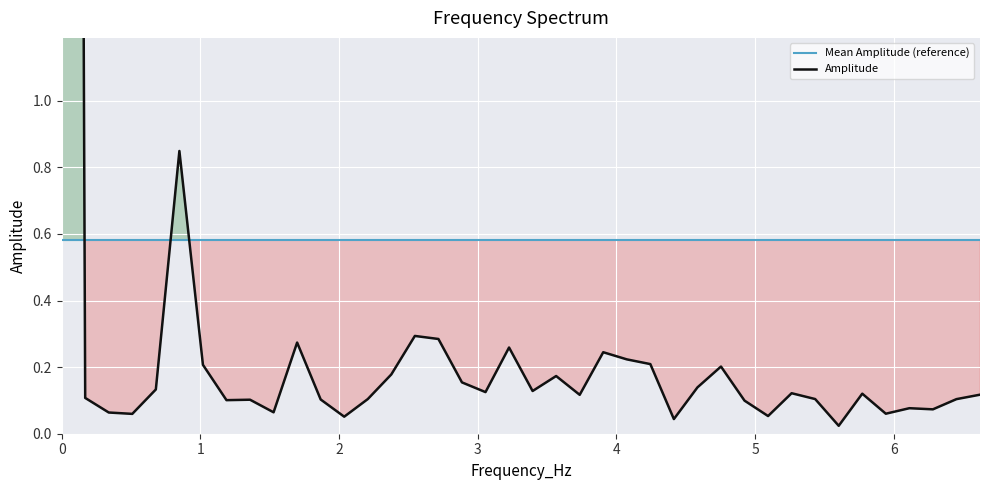

Reading left to right, what are all the values shown in this chart?

Mean Amplitude (reference): 0.6	0.6	0.6	0.6	0.6	0.6	0.6	0.6	0.6	0.6	0.6	0.6	0.6	0.6	0.6	0.6	0.6	0.6	0.6	0.6	0.6	0.6	0.6	0.6	0.6	0.6	0.6	0.6	0.6	0.6	0.6	0.6	0.6	0.6	0.6	0.6	0.6	0.6	0.6	0.6
Amplitude: 17.3	0.1	0.1	0.1	0.1	0.8	0.2	0.1	0.1	0.1	0.3	0.1	0.1	0.1	0.2	0.3	0.3	0.2	0.1	0.3	0.1	0.2	0.1	0.2	0.2	0.2	0.0	0.1	0.2	0.1	0.1	0.1	0.1	0.0	0.1	0.1	0.1	0.1	0.1	0.1